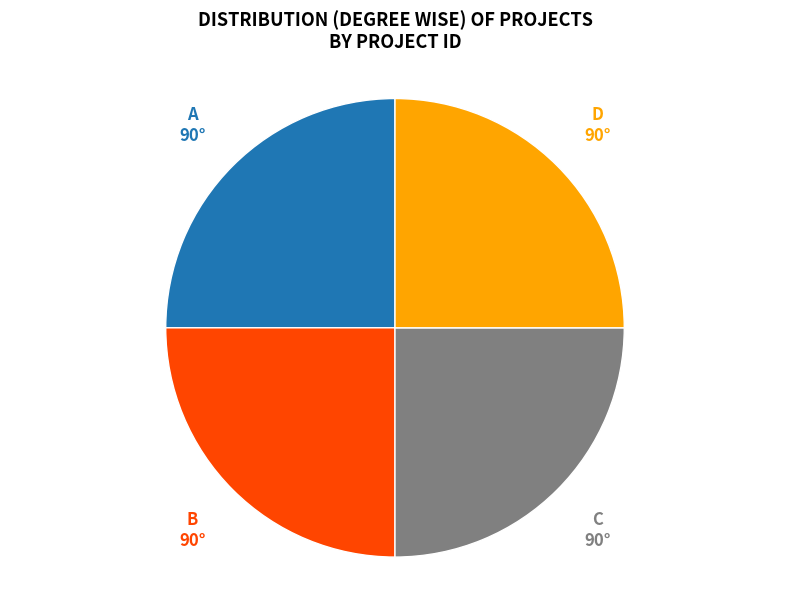

Is there any slice that represents more than half of the pie?

No